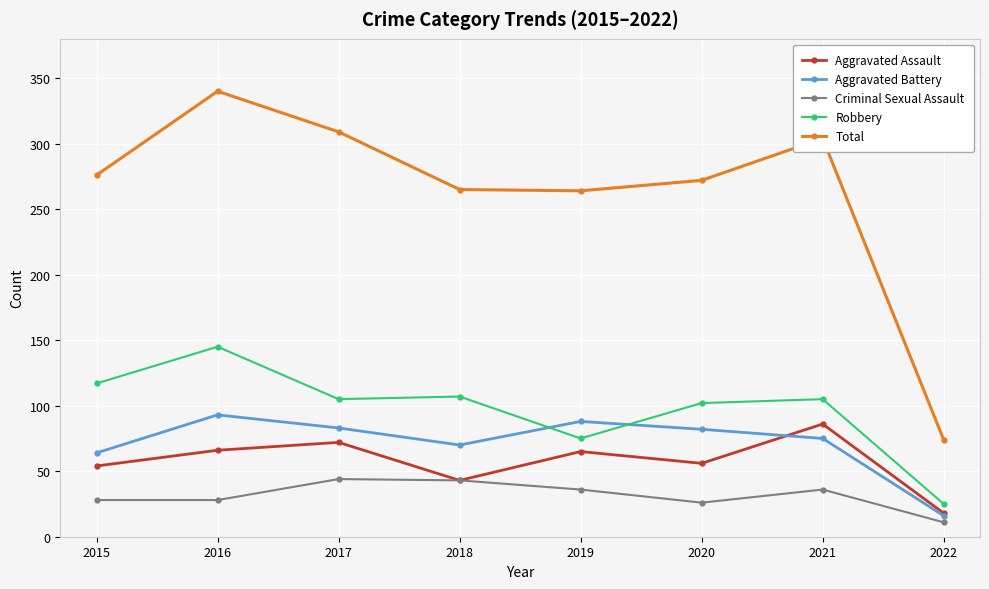

True or false: Criminal Sexual Assault has a value of 11 at 2022.

True